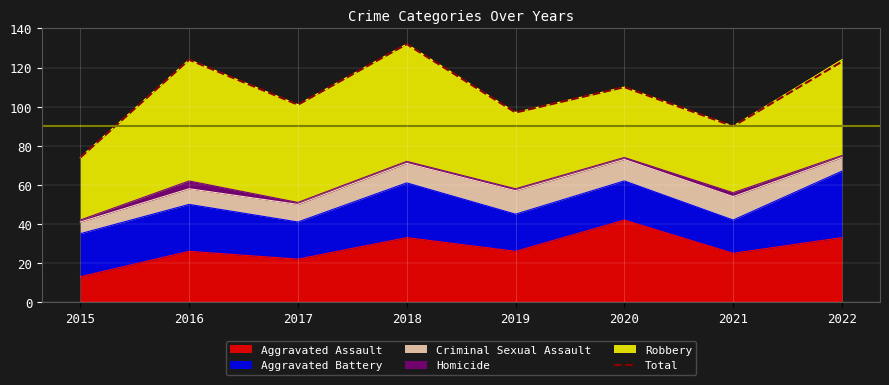

Where is the data nearest to the value 103?

2017